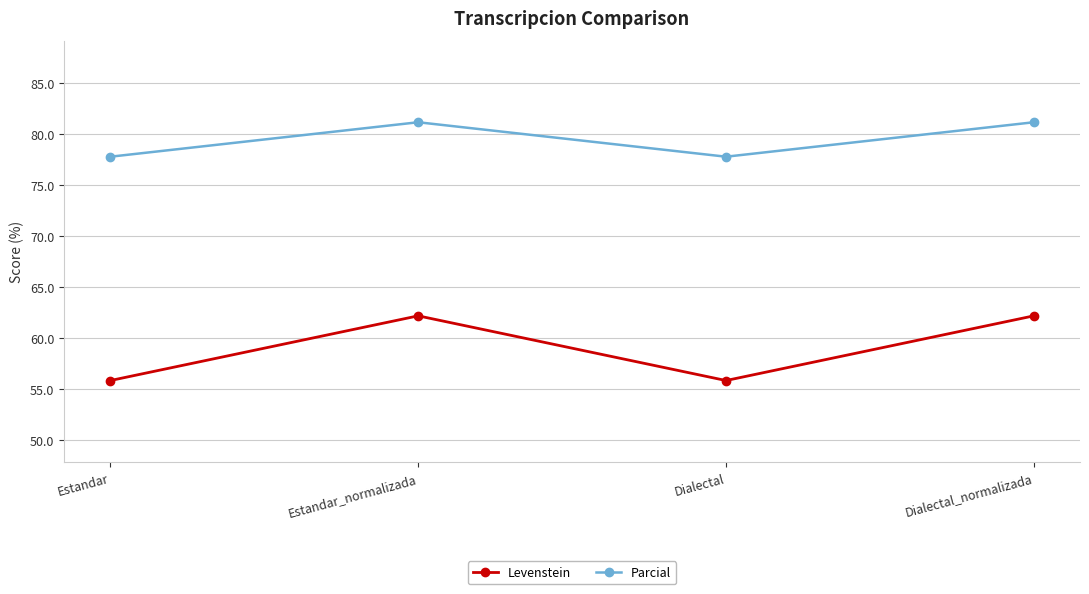

How many series are shown in this chart?

2